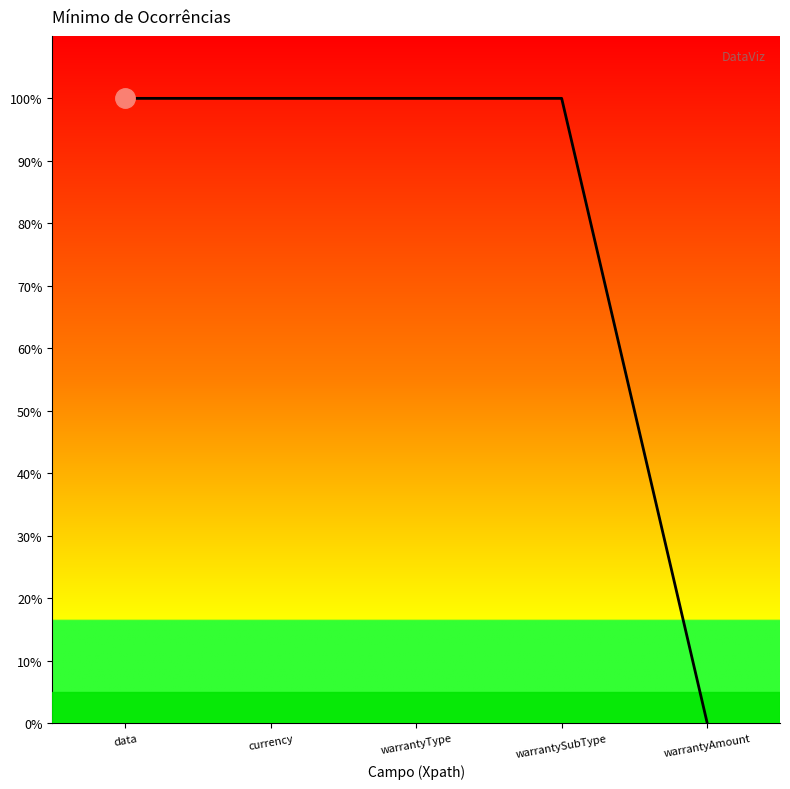

Does the chart have visible grid lines?

No